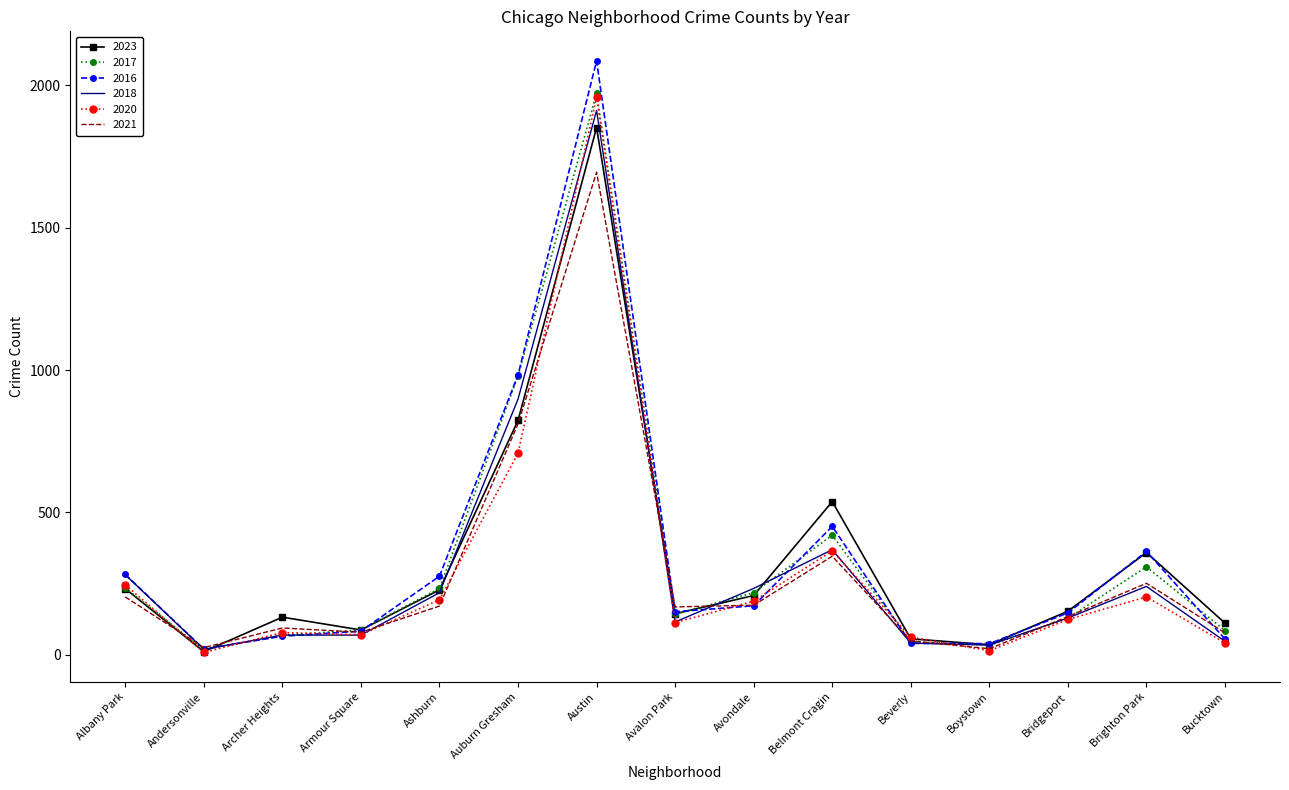

Is the value of 2018 at Bridgeport greater than the value of 2016 at Boystown?

Yes